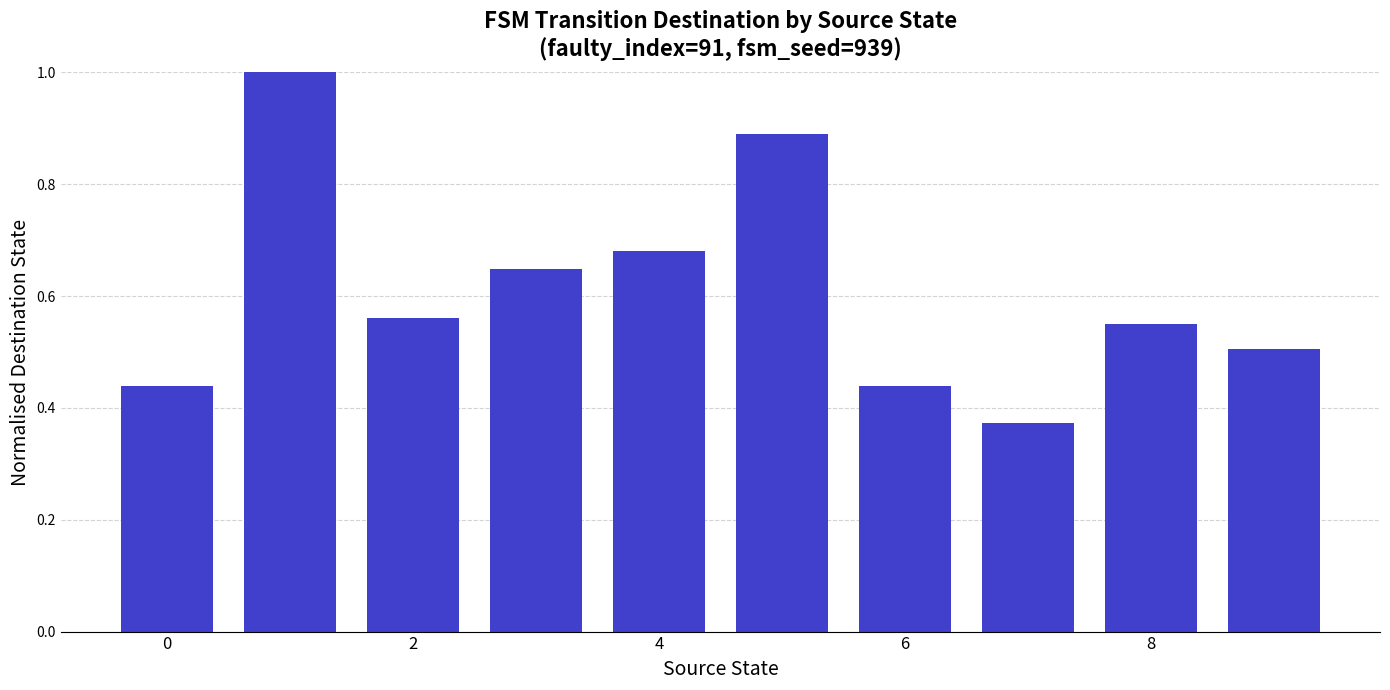

What is the sum of all values?

6.1